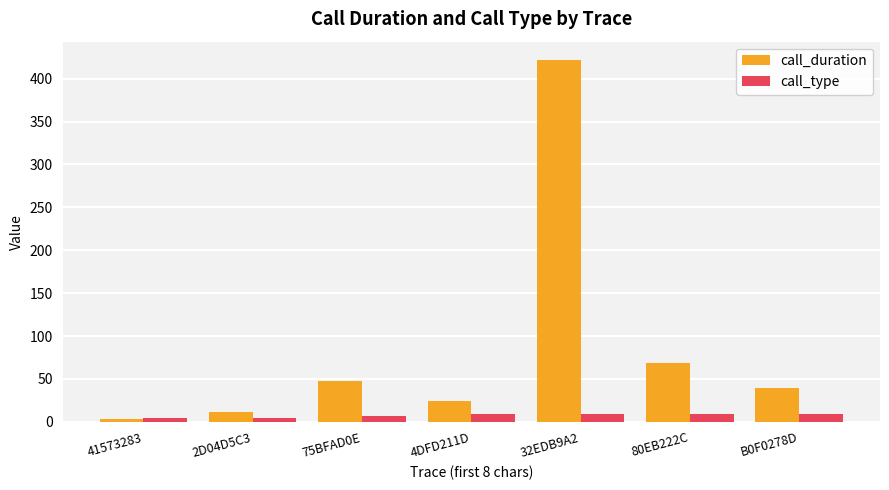

Rank the series by their maximum value, from highest to lowest.

call_duration, call_type